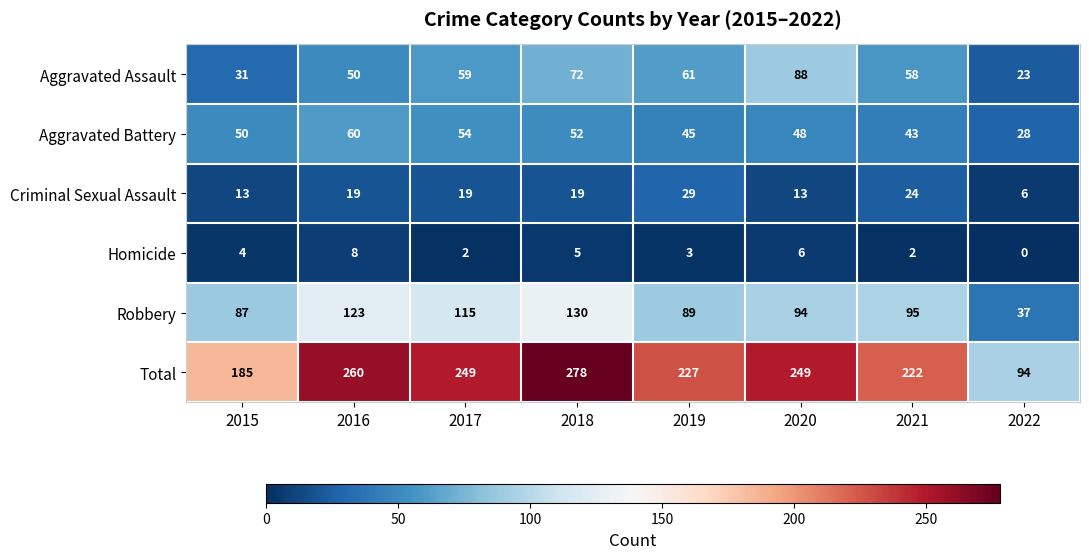

True or false: Criminal Sexual Assault has a value of 19 at 2018.

True